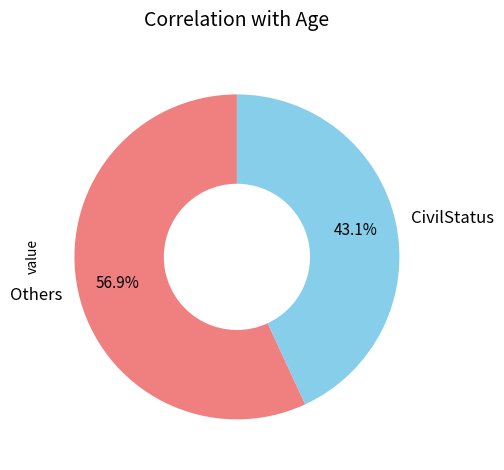

What is the ratio of the value at CivilStatus to the value at Others?

0.8